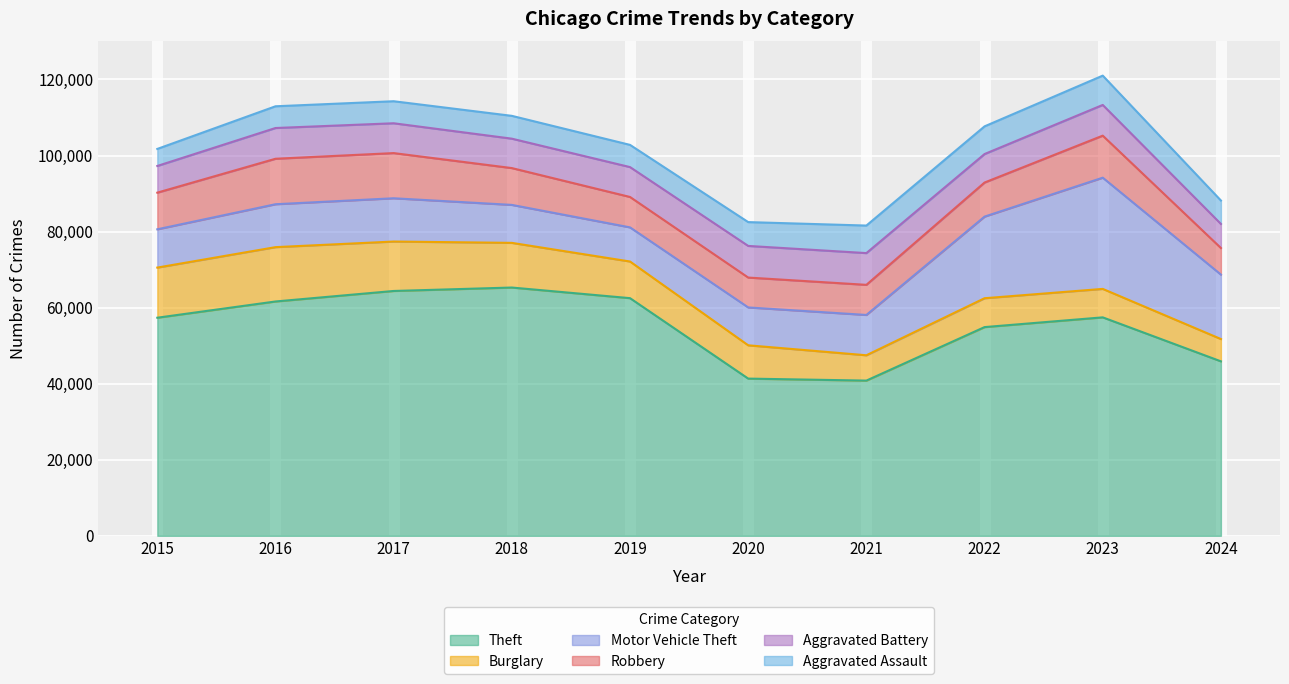

List the series in order of their peak value, lowest first.

Aggravated Assault, Aggravated Battery, Robbery, Burglary, Motor Vehicle Theft, Theft